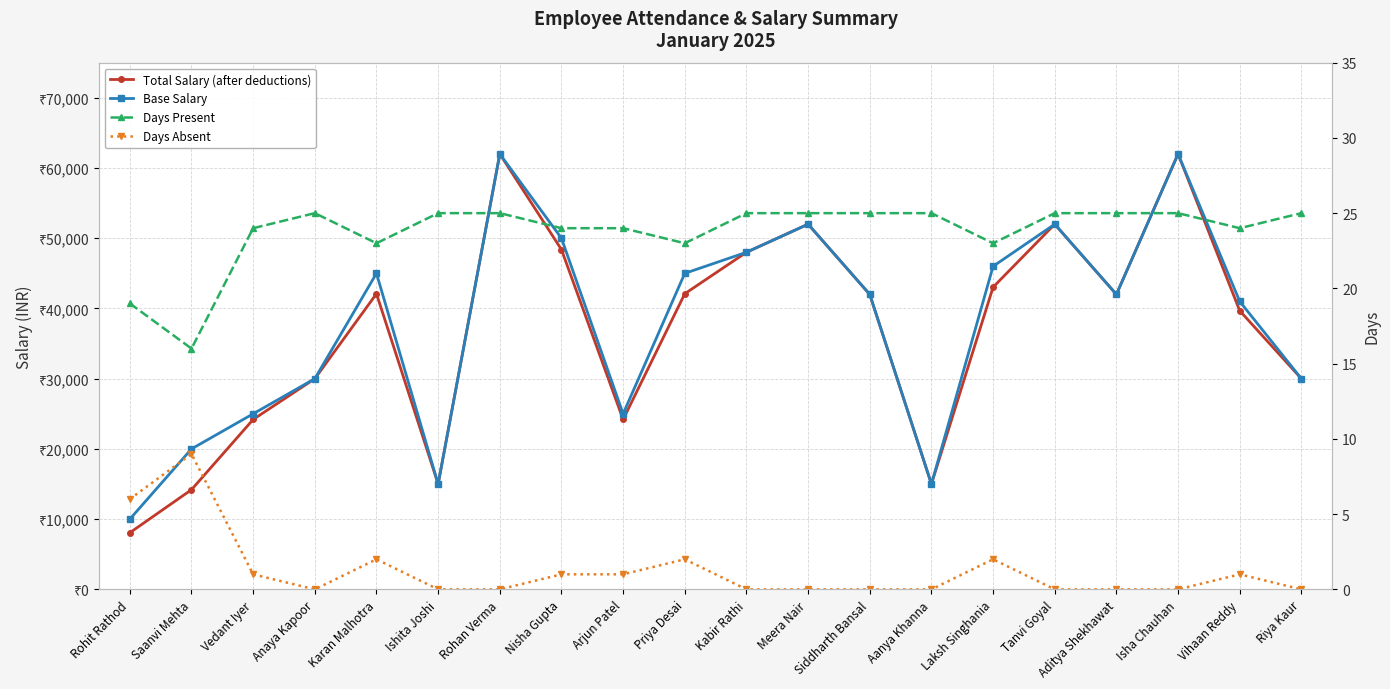

Reading right to left, list all the values displayed in this chart.

Total Salary (after deductions): 30000.0	39677.4	62000.0	42000.0	52000.0	43032.3	15000.0	42000.0	52000.0	48000.0	42096.8	24193.5	48387.1	62000.0	15000.0	42096.8	30000.0	24193.5	14193.5	8064.5
Base Salary: 30000.0	41000.0	62000.0	42000.0	52000.0	46000.0	15000.0	42000.0	52000.0	48000.0	45000.0	25000.0	50000.0	62000.0	15000.0	45000.0	30000.0	25000.0	20000.0	10000.0
Days Present: 25.0	24.0	25.0	25.0	25.0	23.0	25.0	25.0	25.0	25.0	23.0	24.0	24.0	25.0	25.0	23.0	25.0	24.0	16.0	19.0
Days Absent: 0.0	1.0	0.0	0.0	0.0	2.0	0.0	0.0	0.0	0.0	2.0	1.0	1.0	0.0	0.0	2.0	0.0	1.0	9.0	6.0